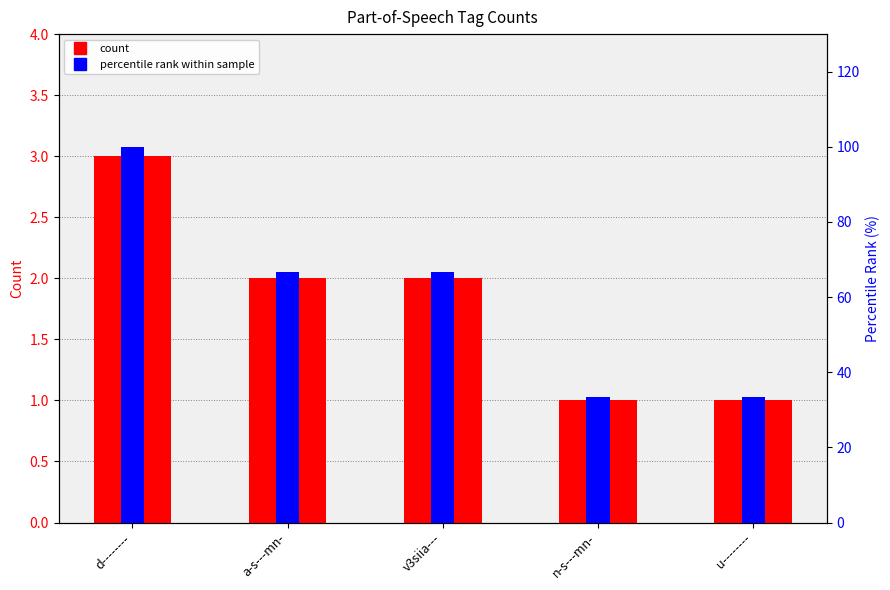

Rank the series by their maximum value, from highest to lowest.

percentile rank within sample, count